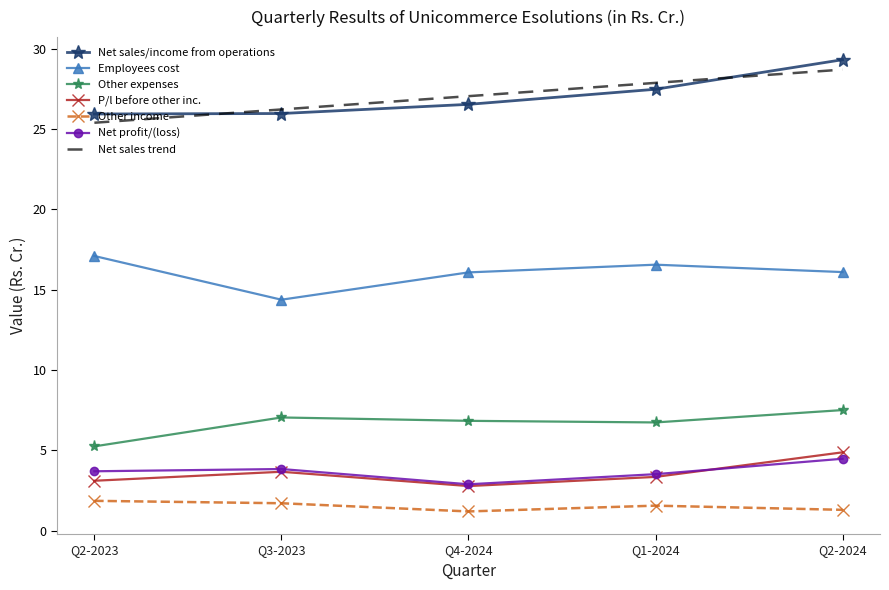

True or false: Other income has a value of 2.6 at Q1-2024.

False